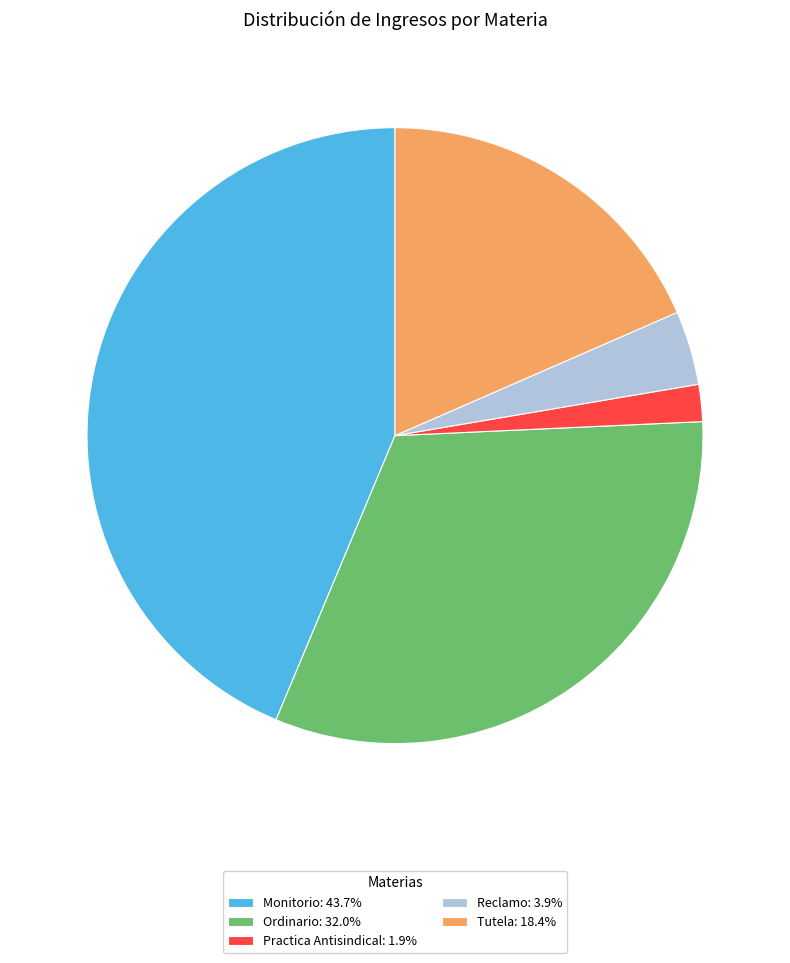

Is there a majority slice in this chart?

No